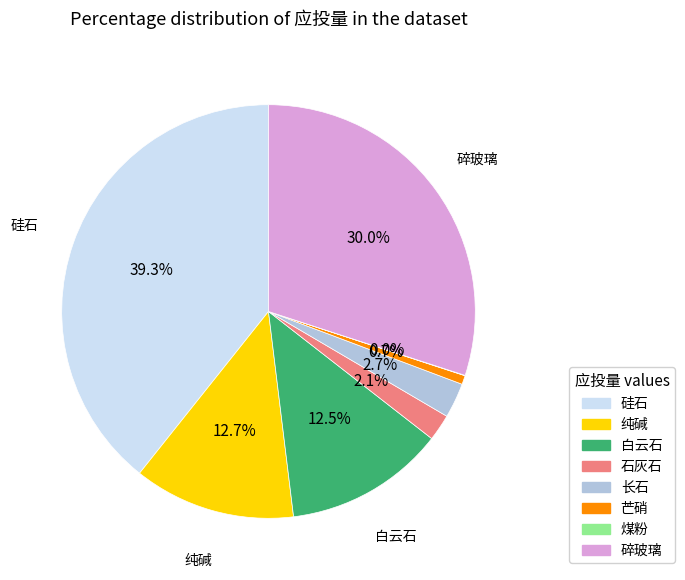

What is the total percentage of 石灰石 and 白云石?

14.6%